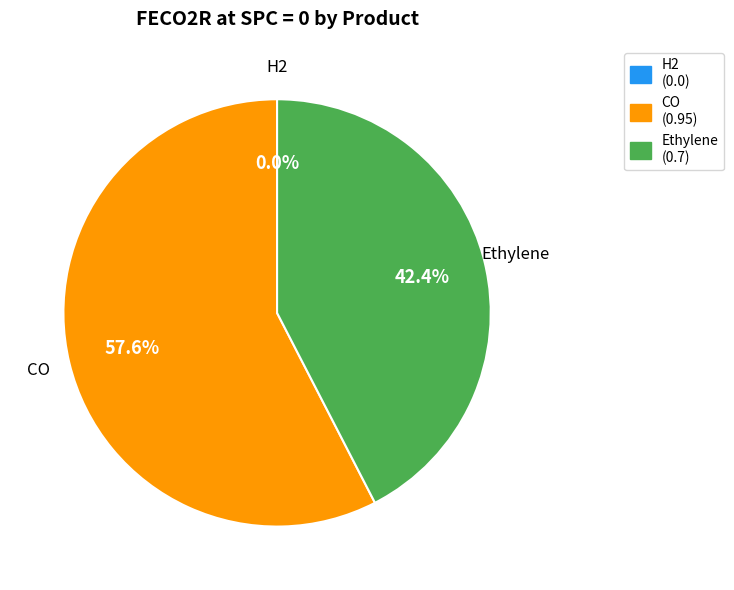

Do H2 and CO together represent more than half of the pie?

Yes